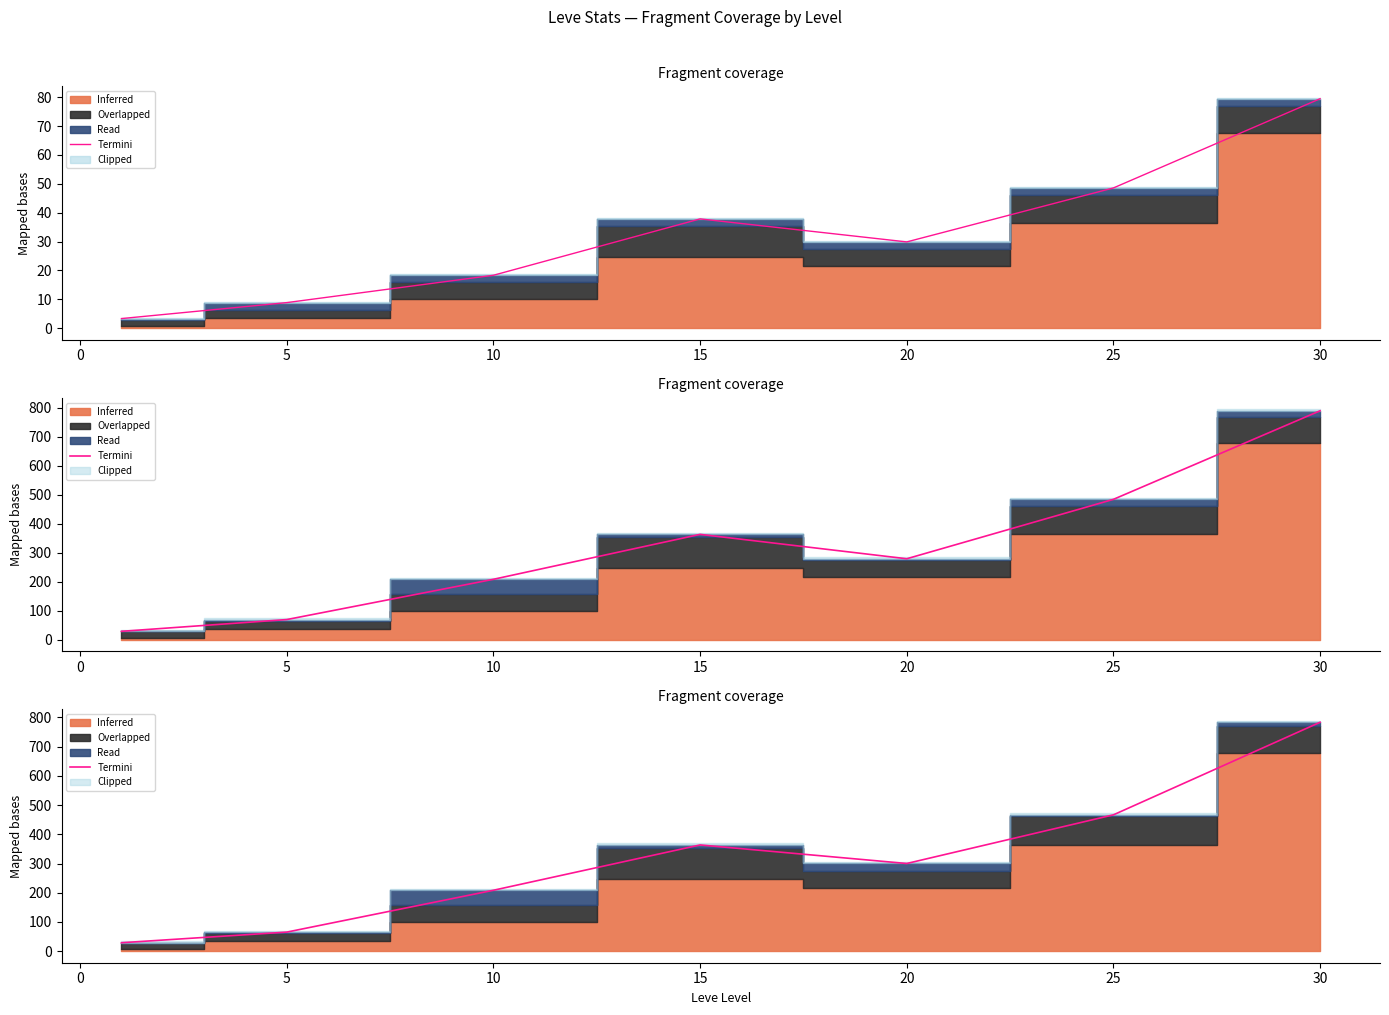

What is the smallest value displayed?

29.0